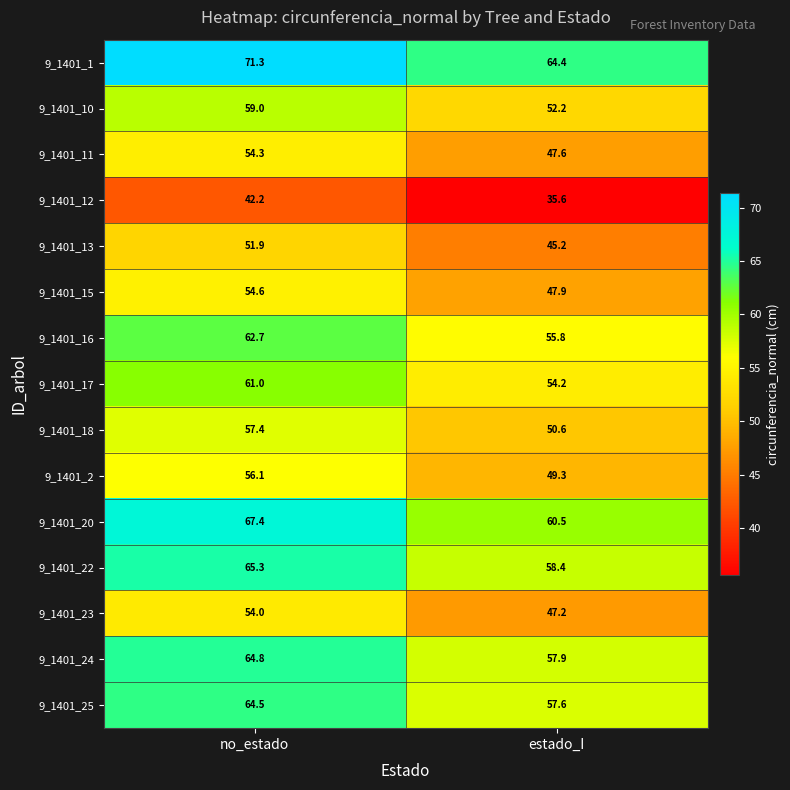

At which label is 9_1401_1 closest to 67?

estado_I